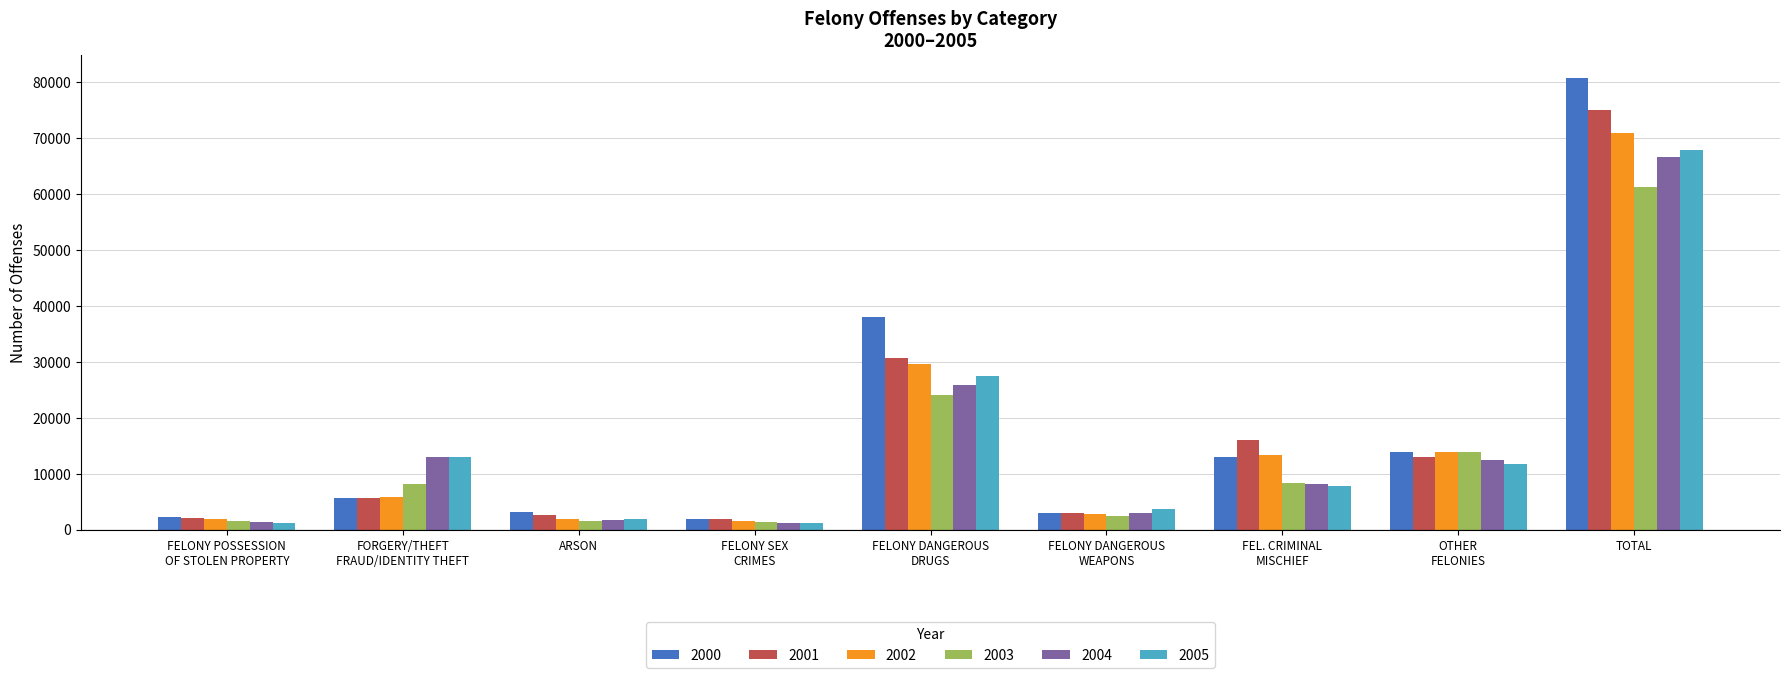

What is the smallest value displayed?

1162